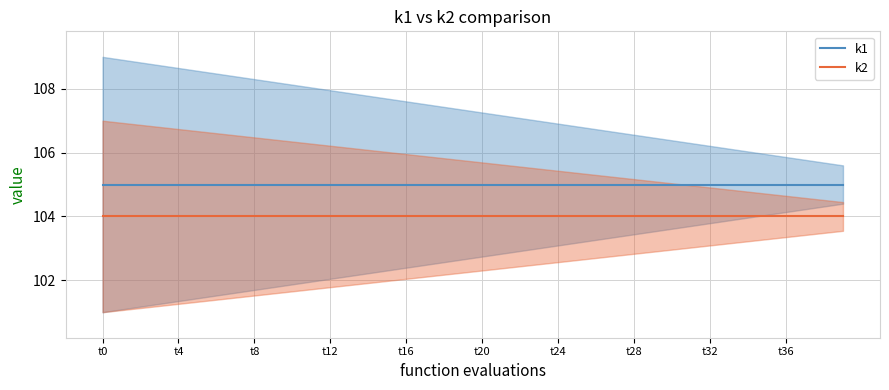

What are all the series names shown in the legend?

k1, k2